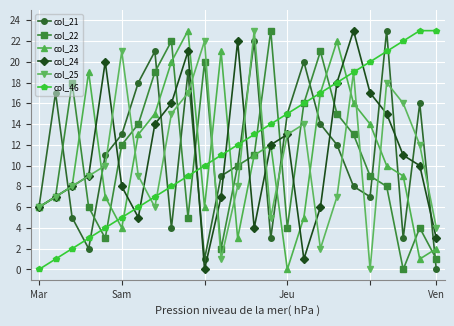

Reading left to right, what are all the values shown in this chart?

col_21: 6	17	5	2	11	13	18	21	4	19	1	9	10	22	3	15	20	14	12	8	7	23	3	16	0
col_22: 6	7	18	6	3	12	14	19	22	5	20	2	10	11	23	4	16	21	15	13	9	8	0	4	1
col_23: 6	7	8	19	7	4	13	15	20	23	6	21	3	11	12	0	5	17	22	16	14	10	9	1	2
col_24: 6	7	8	9	20	8	5	14	16	21	0	7	22	4	12	13	1	6	18	23	17	15	11	10	3
col_25: 6	7	8	9	10	21	9	6	15	17	22	1	8	23	5	13	14	2	7	19	0	18	16	12	4
col_46: 0	1	2	3	4	5	6	7	8	9	10	11	12	13	14	15	16	17	18	19	20	21	22	23	23